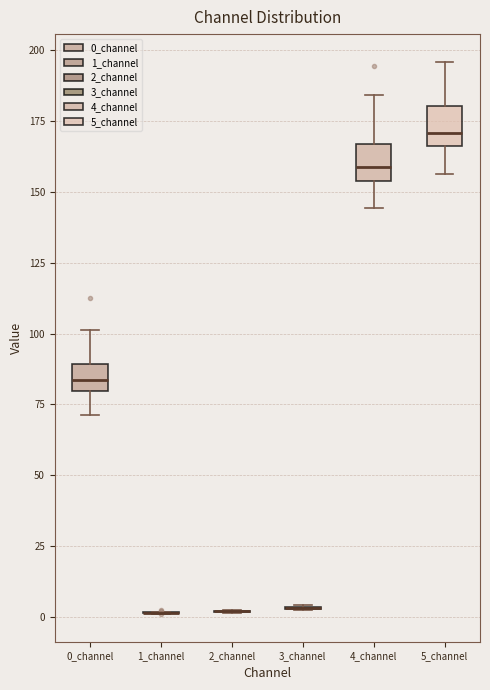

Reading left to right, read every box against the y-axis: the position of its median line, the range the box covers, and the ends of its whiskers. The values are not printed on the chart, so give them approximately, as read against the axis.

0_channel: median 85, box 80 to 90, whiskers 70 to 100
1_channel: box collapsed to a line at 0, whiskers 0 to 0
2_channel: box collapsed to a line at 0, whiskers 0 to 5
3_channel: box collapsed to a line at 5, whiskers 0 to 5
4_channel: median 160, box 155 to 165, whiskers 145 to 185
5_channel: median 170, box 165 to 180, whiskers 155 to 195